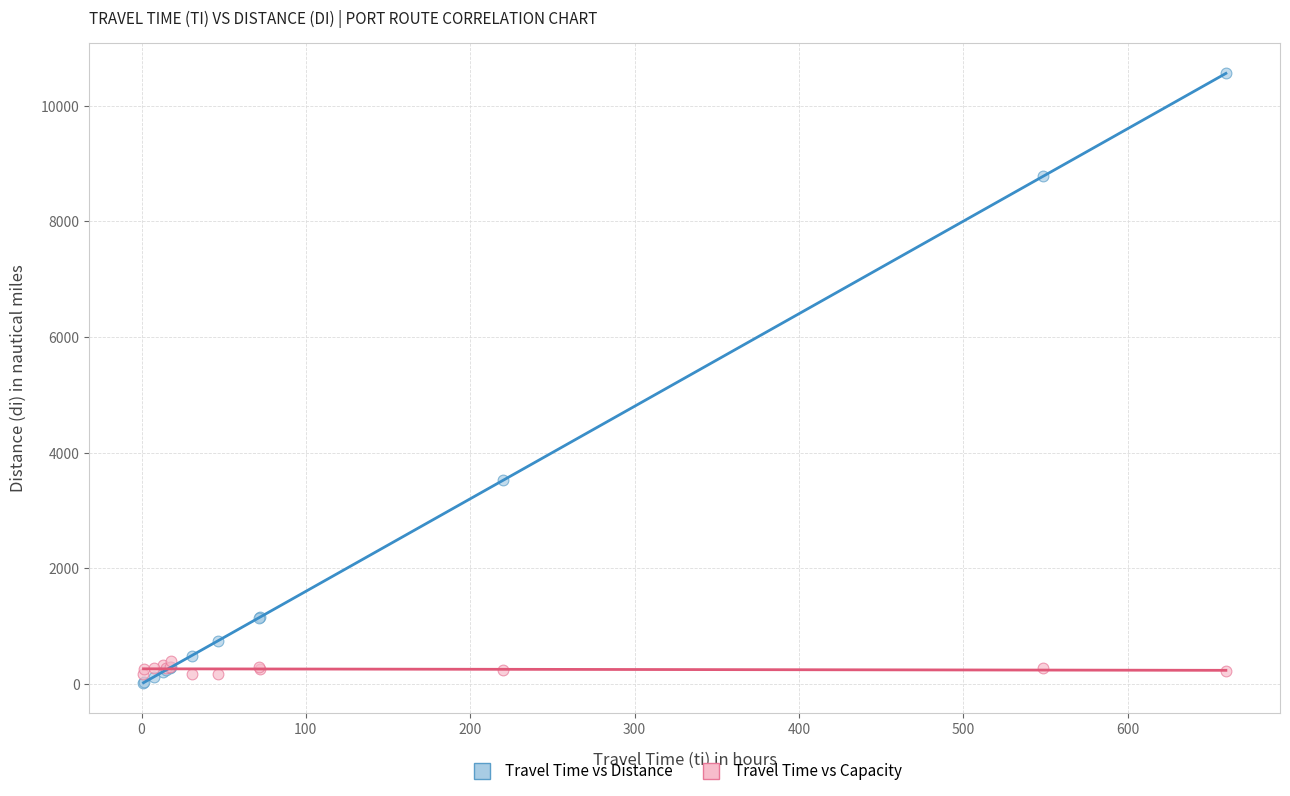

Which series has the widest spread of Y values?

Travel Time vs Distance